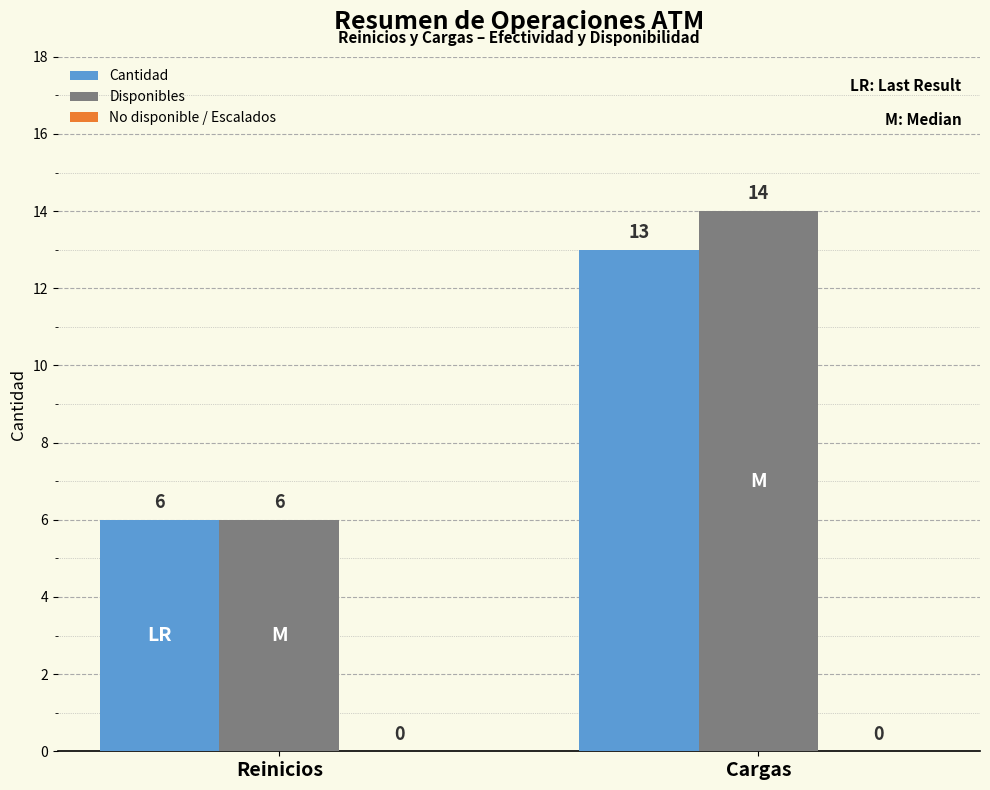

Which series has the widest spread of values?

Disponibles